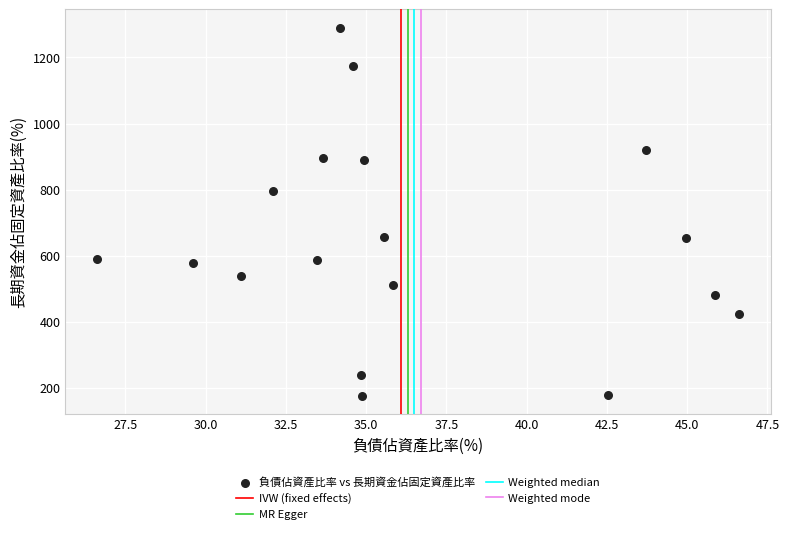

What Y value in the scatter plot is closest to 733?

796.8